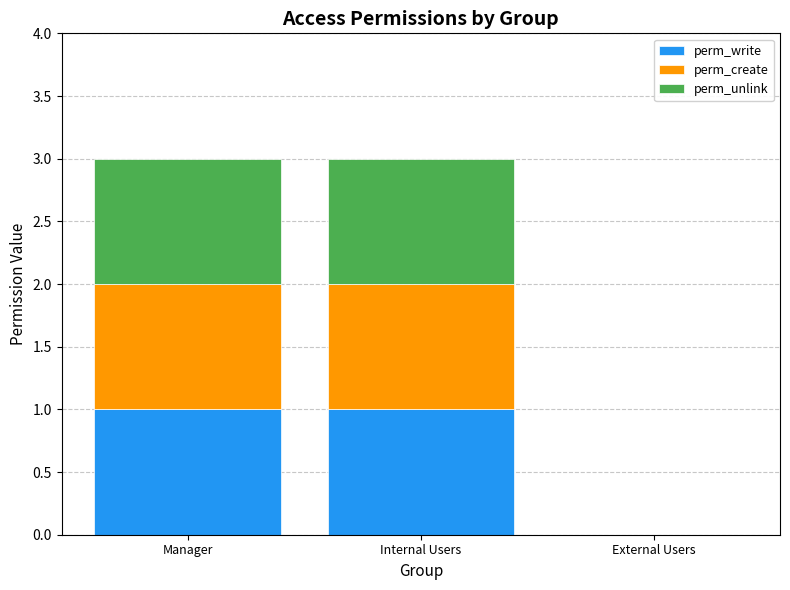

Reading left to right, transcribe the values for perm_write.

Manager=1	Internal Users=1	External Users=0